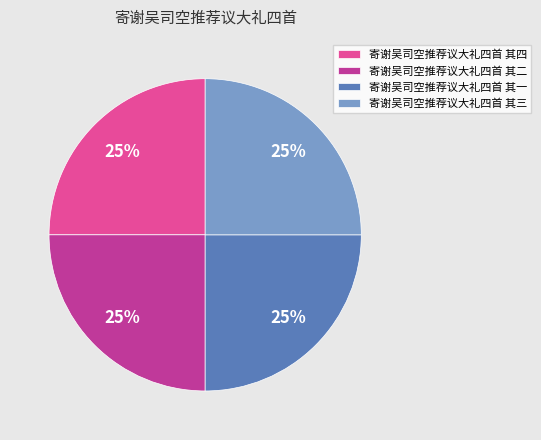

To the nearest percent, what percentage of the pie is 寄谢吴司空推荐议大礼四首 其四?

25%